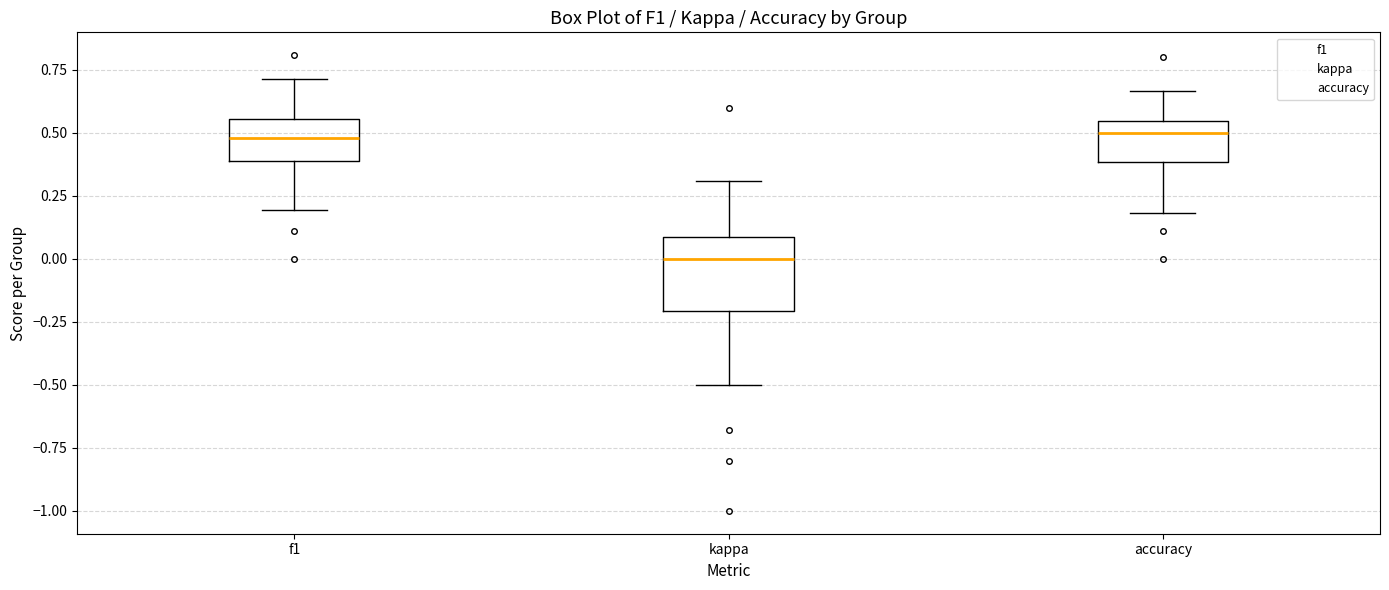

Reading left to right, read every box against the y-axis: the position of its median line, the range the box covers, and the ends of its whiskers. The values are not printed on the chart, so give them approximately, as read against the axis.

f1: median 0.50, box 0.40 to 0.55, whiskers 0.20 to 0.70
kappa: median 0.00, box -0.20 to 0.10, whiskers -0.50 to 0.30
accuracy: median 0.50, box 0.40 to 0.55, whiskers 0.20 to 0.65